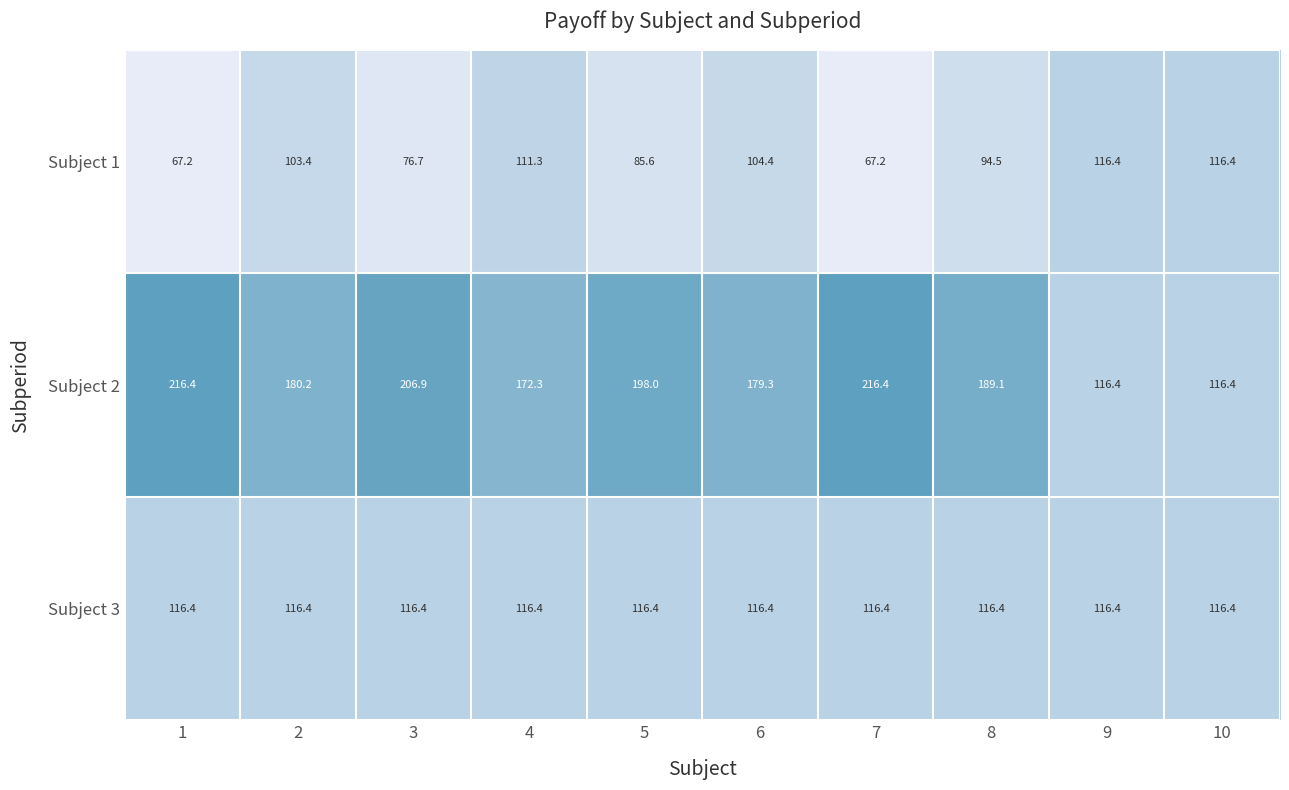

What is the minimum value shown in the chart?

67.2